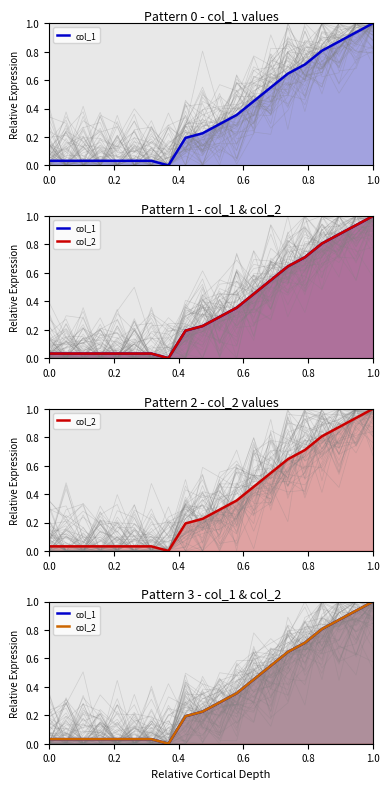

What is the maximum value for col_1?

1.0